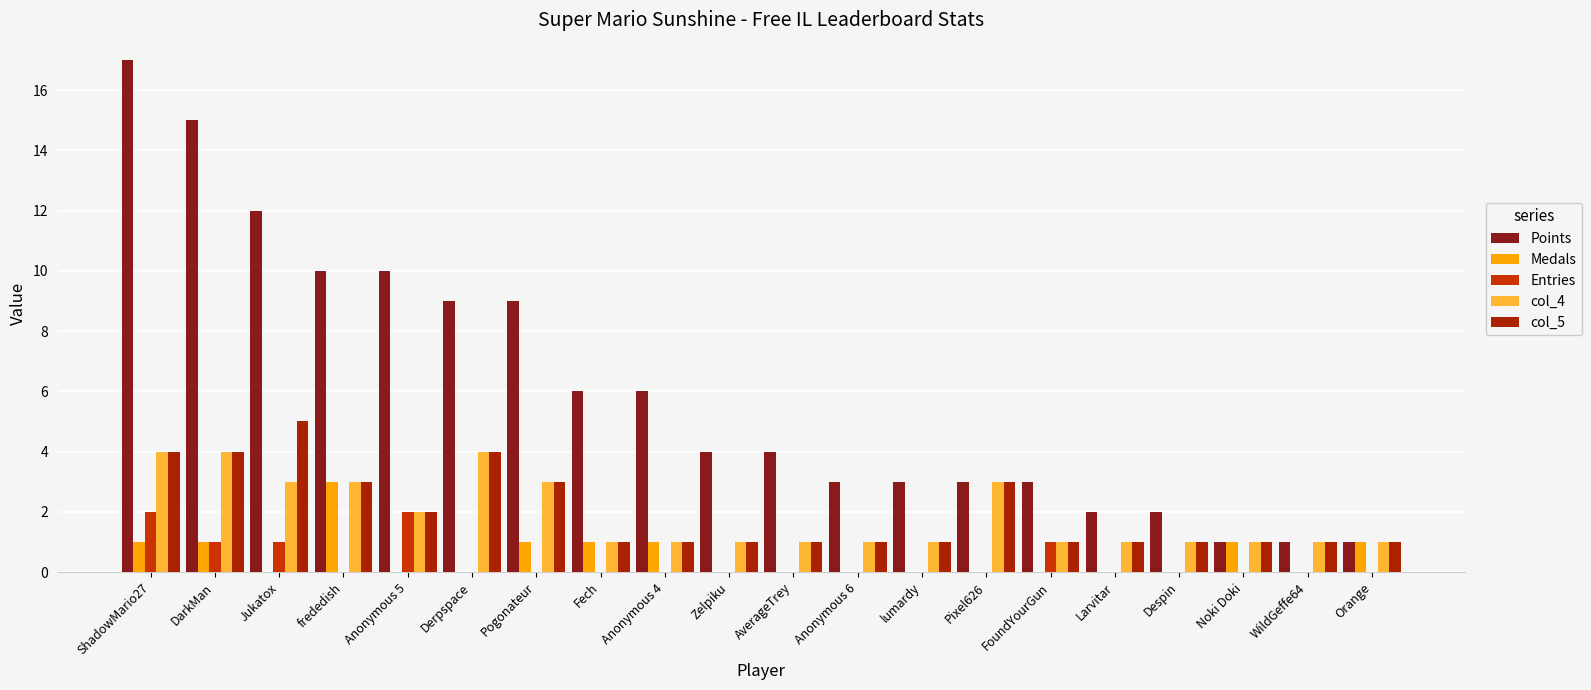

How many distinct data groups are displayed?

5